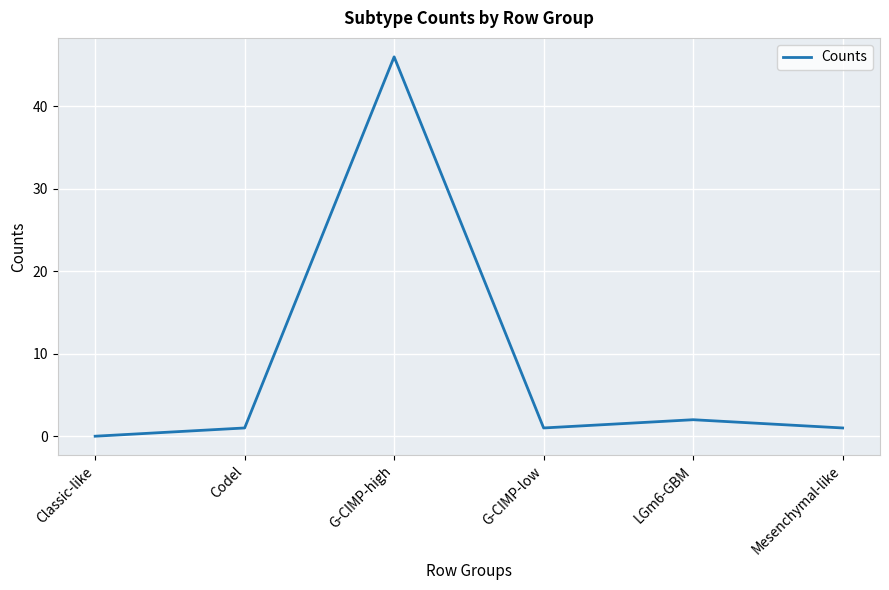

The chart shows a value of 0 at Classic-like. True or false?

True